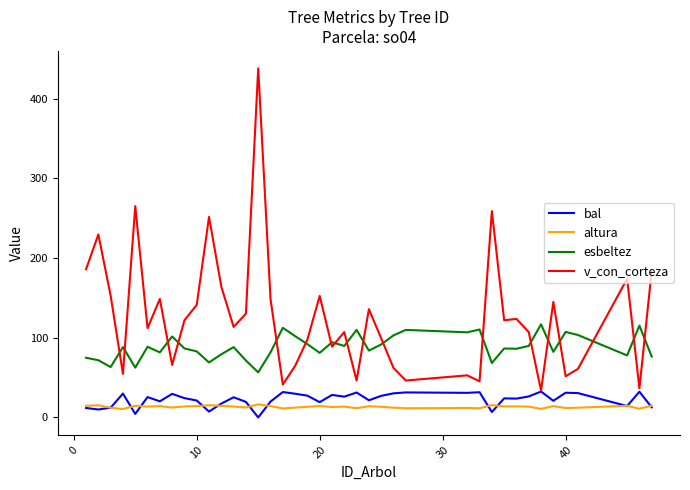

True or false: esbeltez and bal intersect in this chart.

False